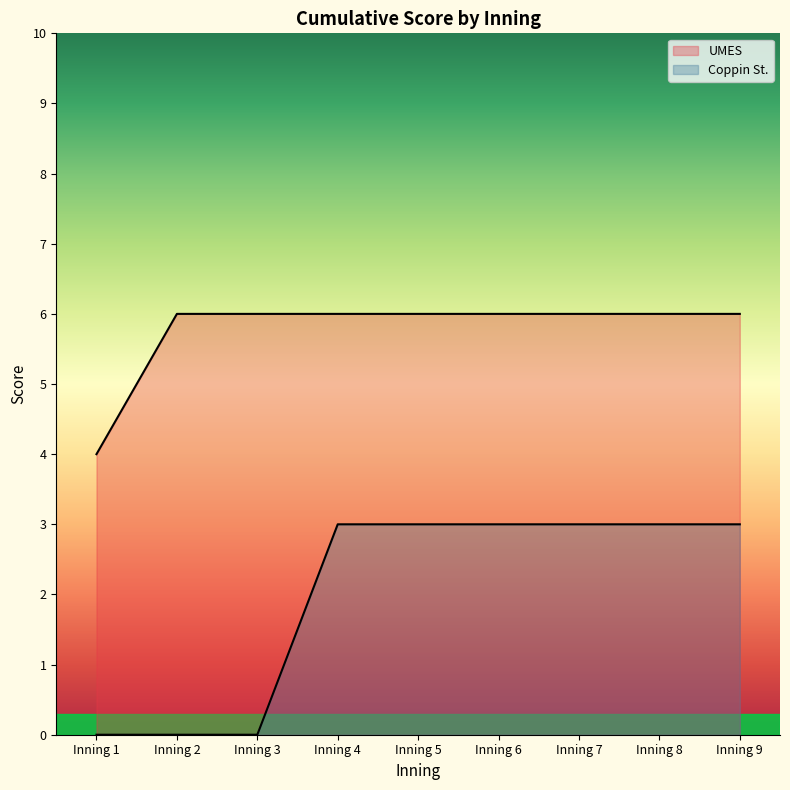

True or false: UMES has a value of 6 at Inning 1.

False